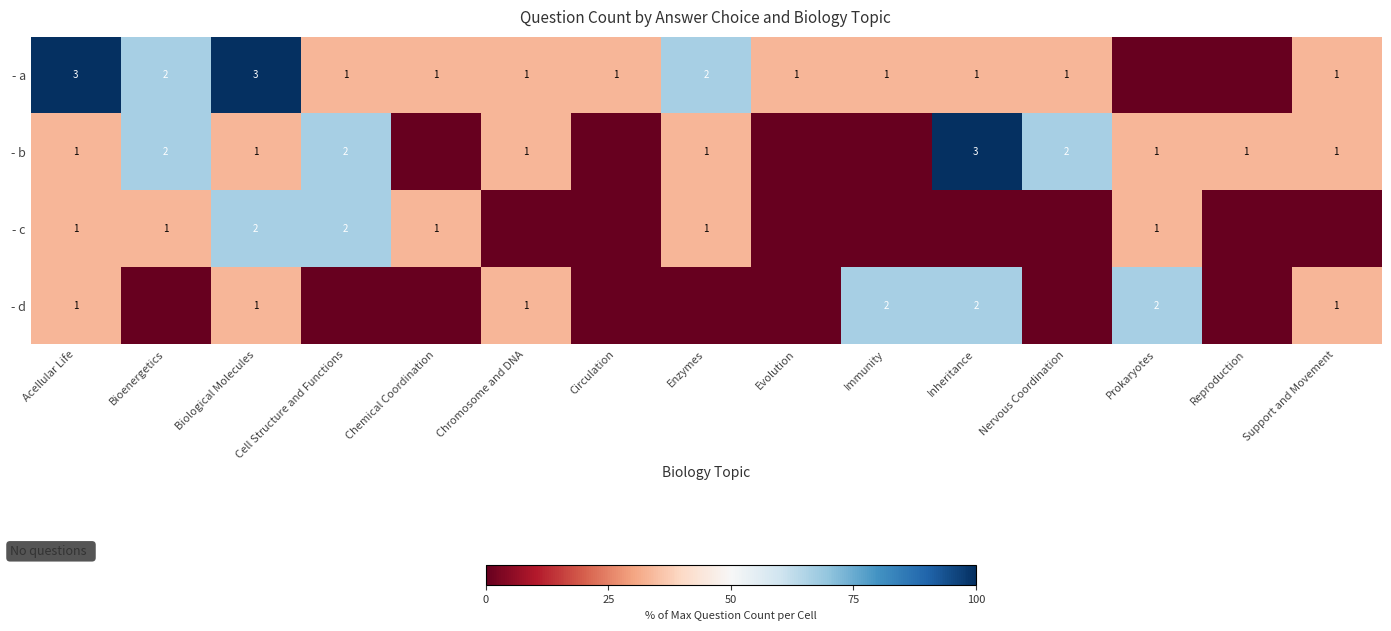

True or false: - d has a value of 1 at Support and Movement.

True